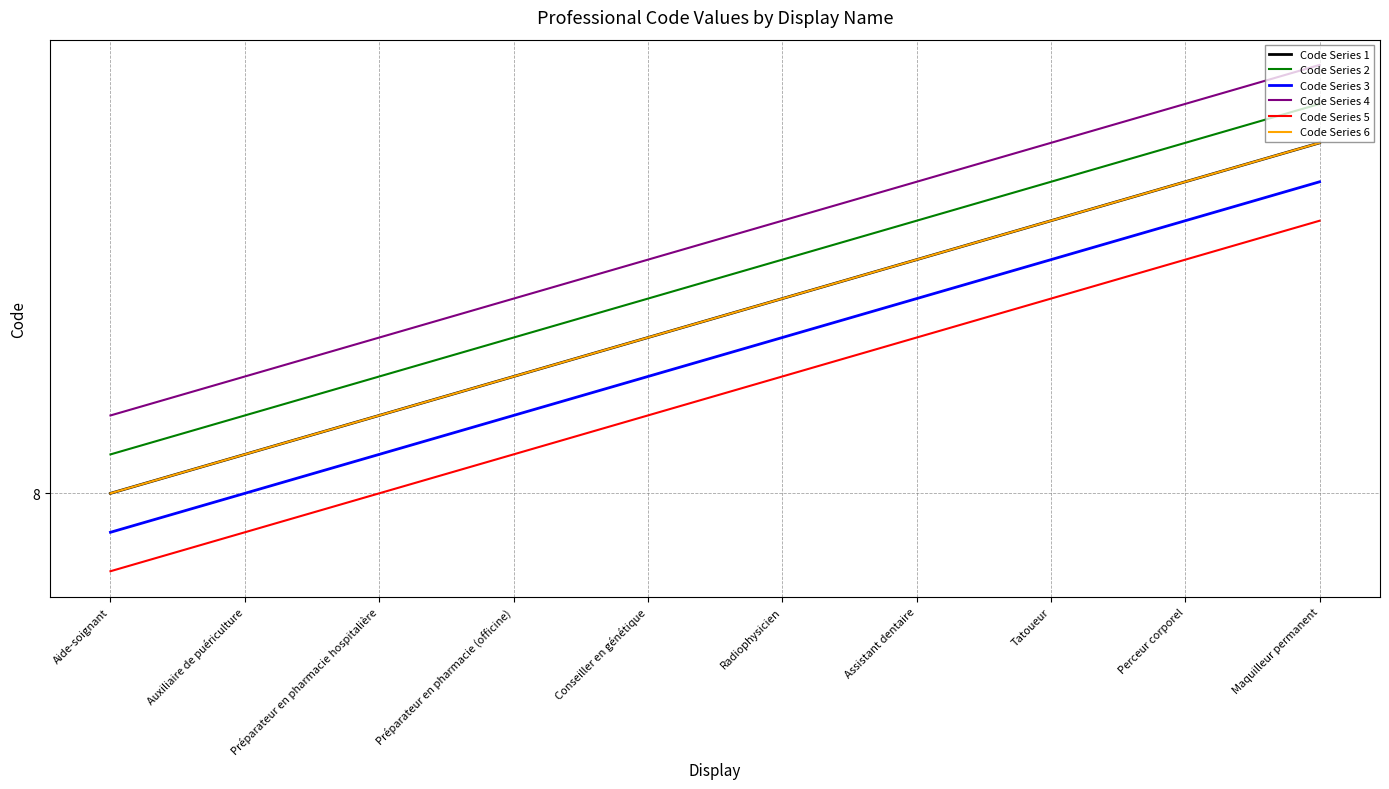

Is the value of Code Series 6 at Auxiliaire de puériculture greater than the value of Code Series 4 at Préparateur en pharmacie hospitalière?

No